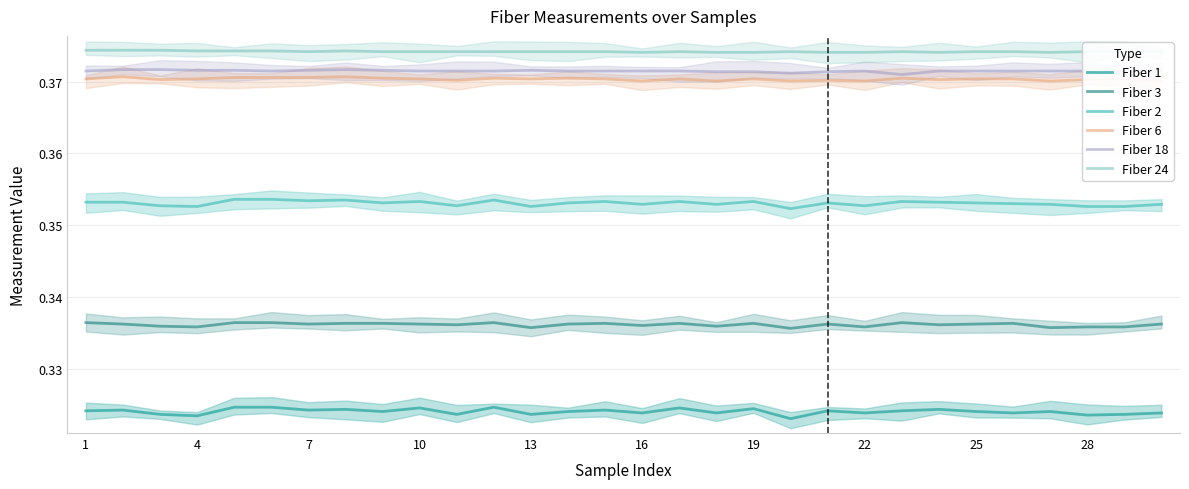

Rank the series by their maximum value, from lowest to highest.

Fiber 1, Fiber 3, Fiber 2, Fiber 6, Fiber 18, Fiber 24